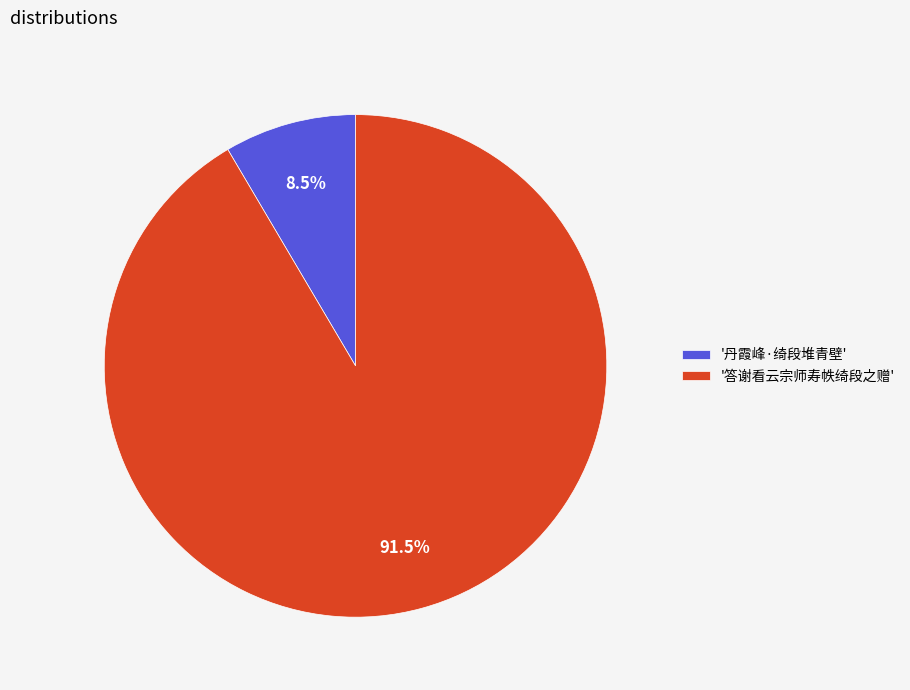

To the nearest percent, what is the average slice percentage?

50%